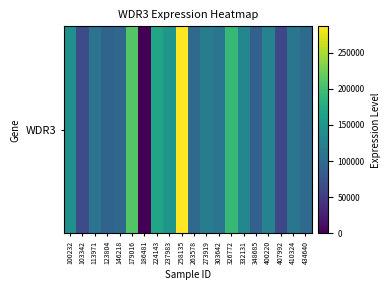

What is the difference between the values at 400220 and 146218?

31502